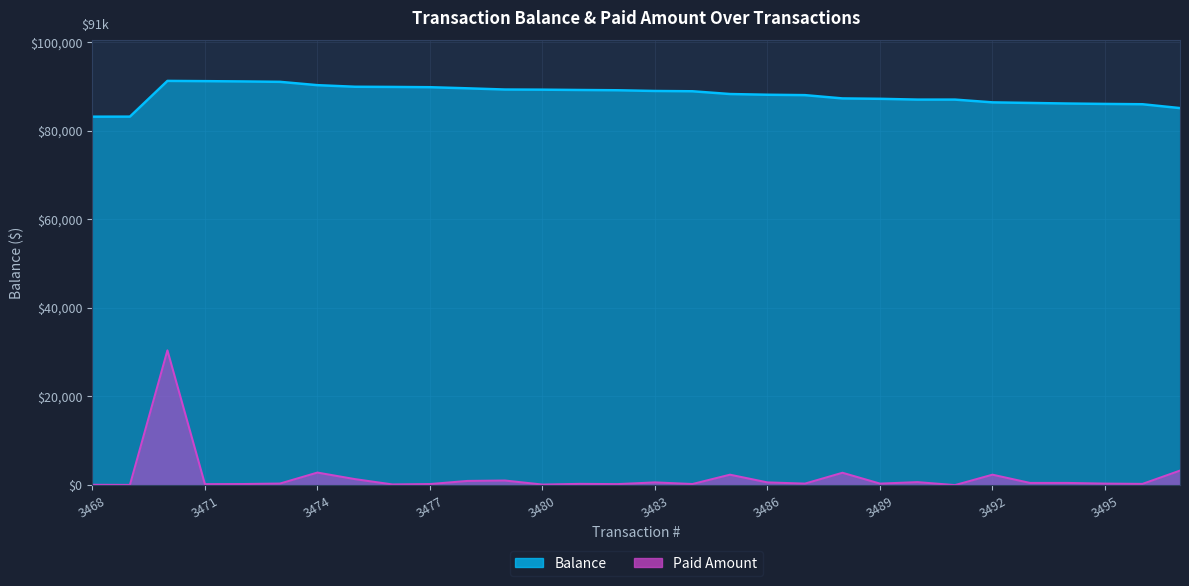

What are all the series names shown in the legend?

Balance, Paid Amount